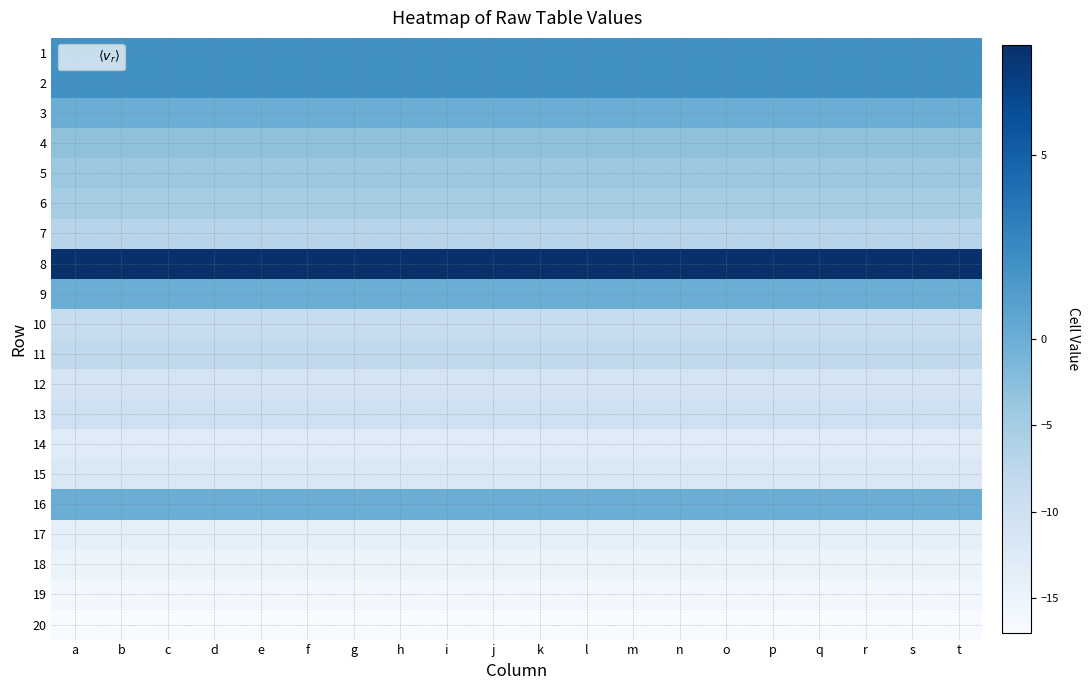

Which series has the largest range (max minus min)?

$\langle v_r \rangle$